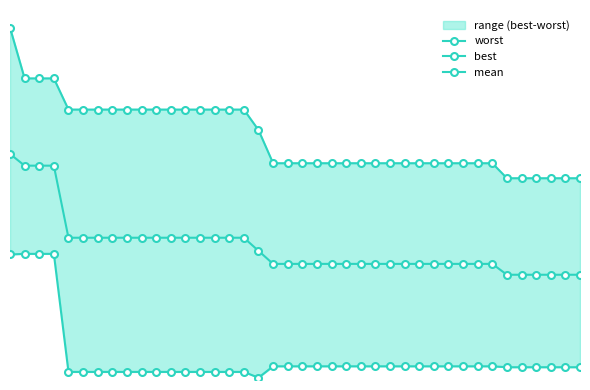

True or false: best and worst intersect in this chart.

False